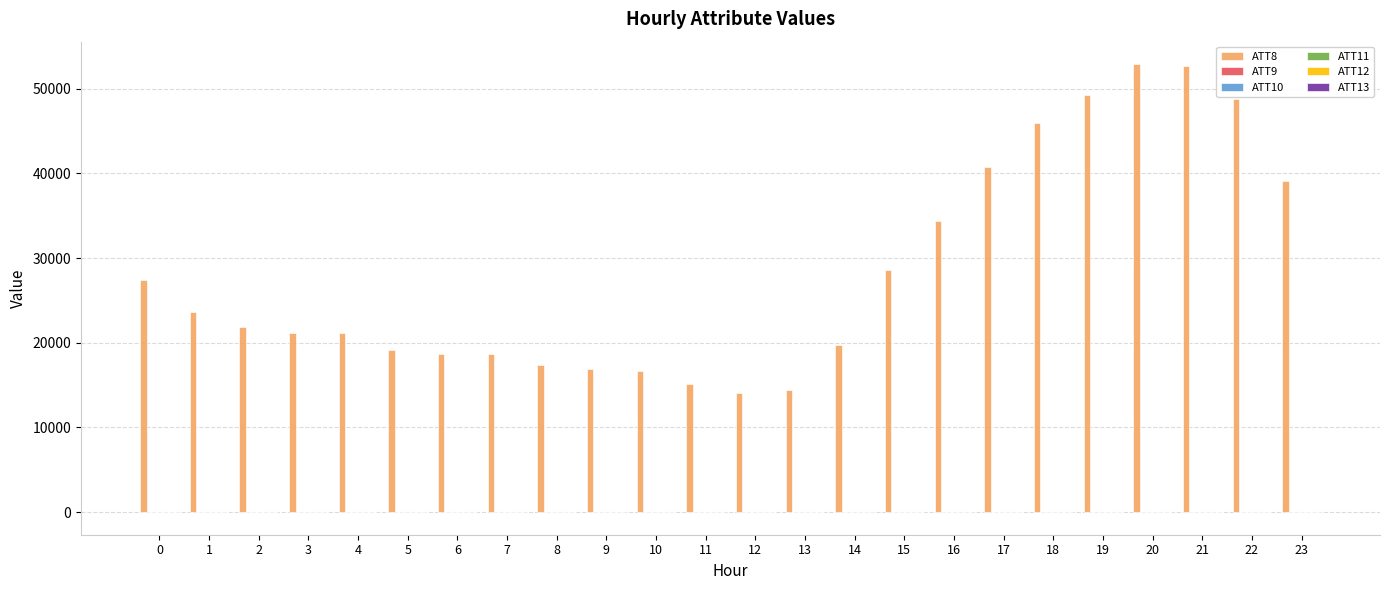

What is the greatest value displayed?

52900.0